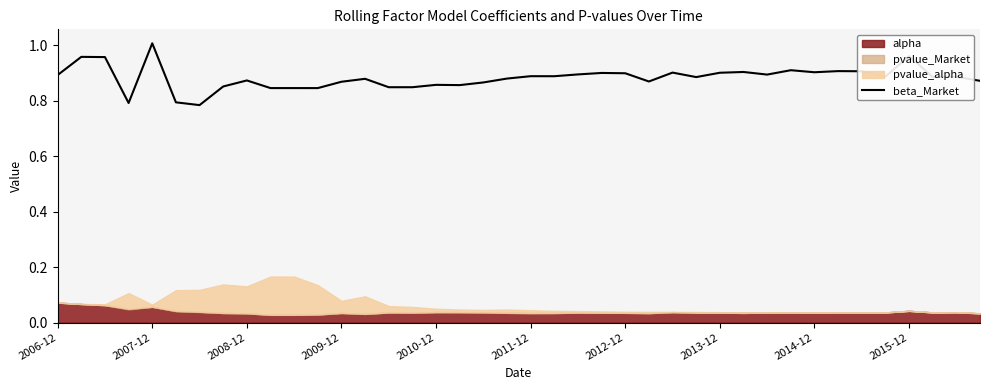

Is it true that beta_Market equals 1.5 at 2014-12?

False